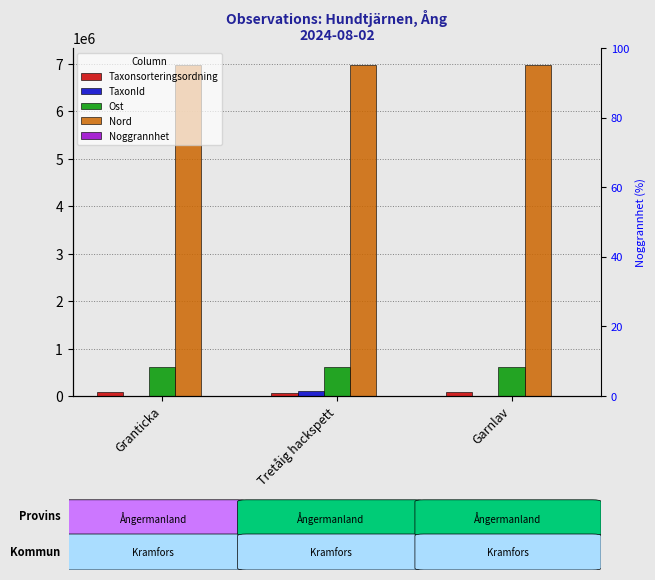

Reading left to right, what are all the values shown in this chart?

Taxonsorteringsordning: Granticka=90549	Tretåig hackspett=57308	Garnlav=78511
TaxonId: Granticka=5432	Tretåig hackspett=100109	Garnlav=6425
Ost: Granticka=617071	Tretåig hackspett=617121	Garnlav=617035
Nord: Granticka=6985552	Tretåig hackspett=6985476	Garnlav=6985527
Noggrannhet: Granticka=10	Tretåig hackspett=10	Garnlav=10